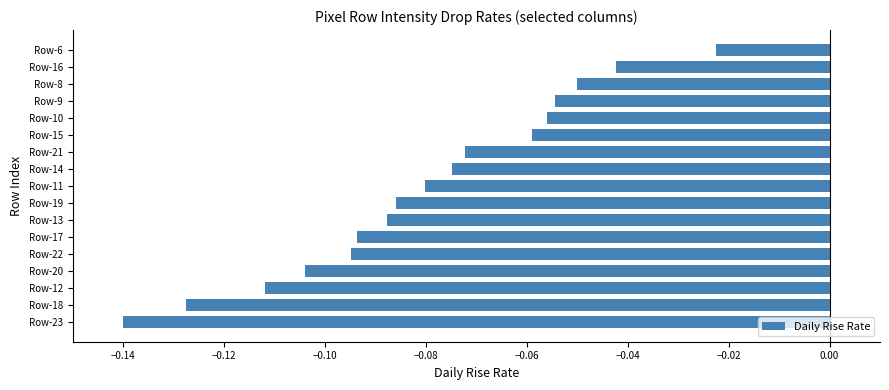

Which label corresponds to the smallest value in the chart?

Row-23